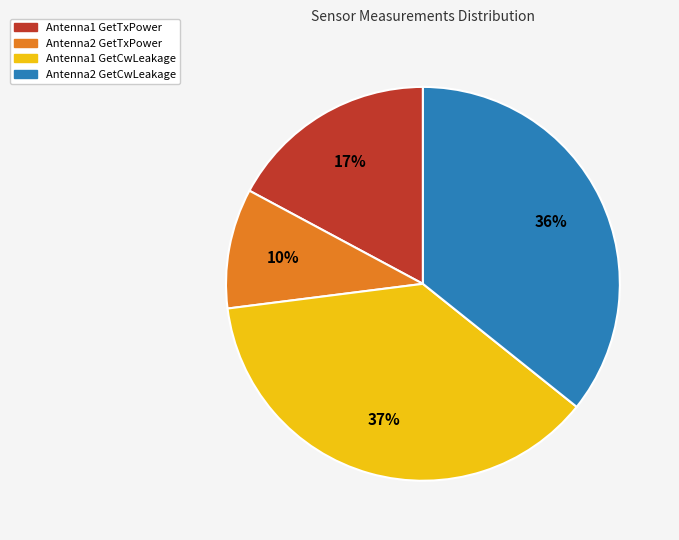

What is the ratio of the value at Antenna2 GetCwLeakage to the value at Antenna1 GetCwLeakage?

1.0